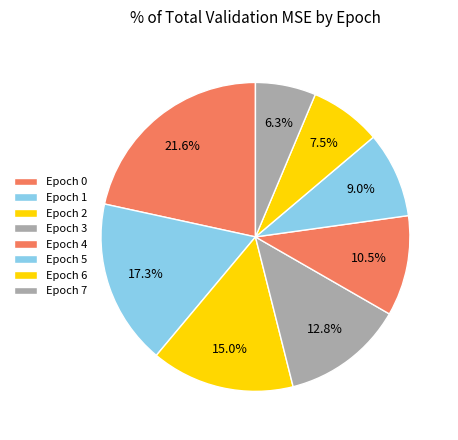

To the nearest percent, what is the average slice percentage?

12%